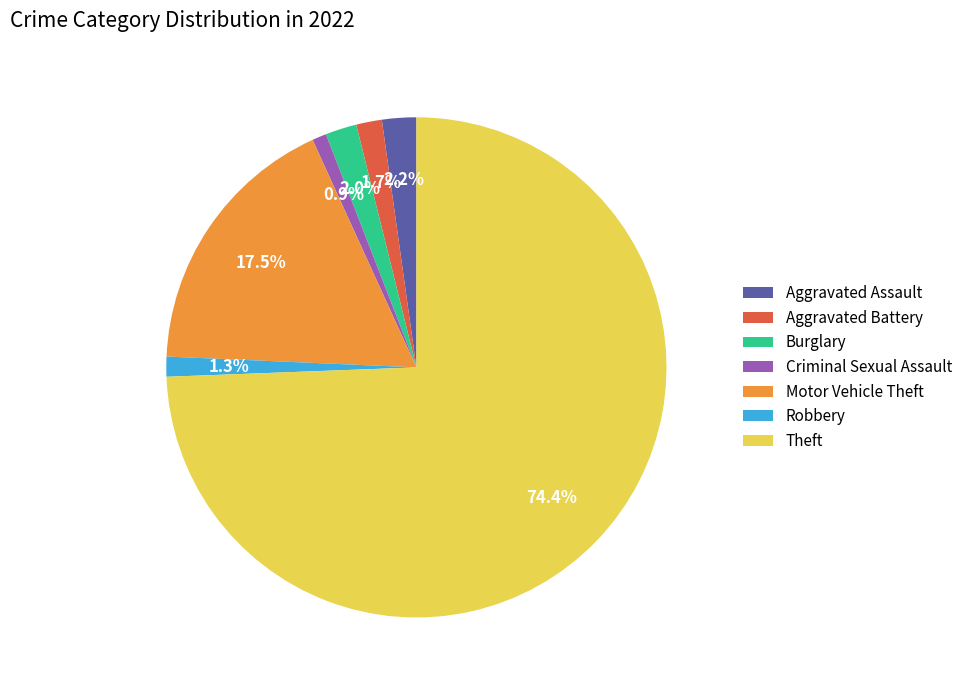

Do Motor Vehicle Theft and Aggravated Assault together represent more than half of the pie?

No